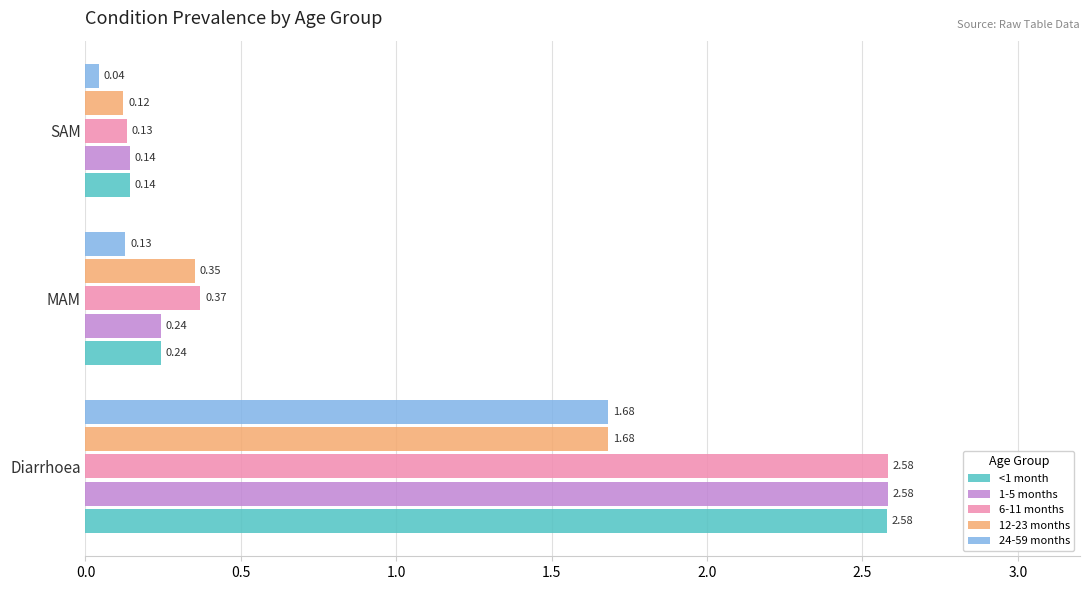

What is the difference between the <1 month values at SAM and Diarrhoea?

2.4